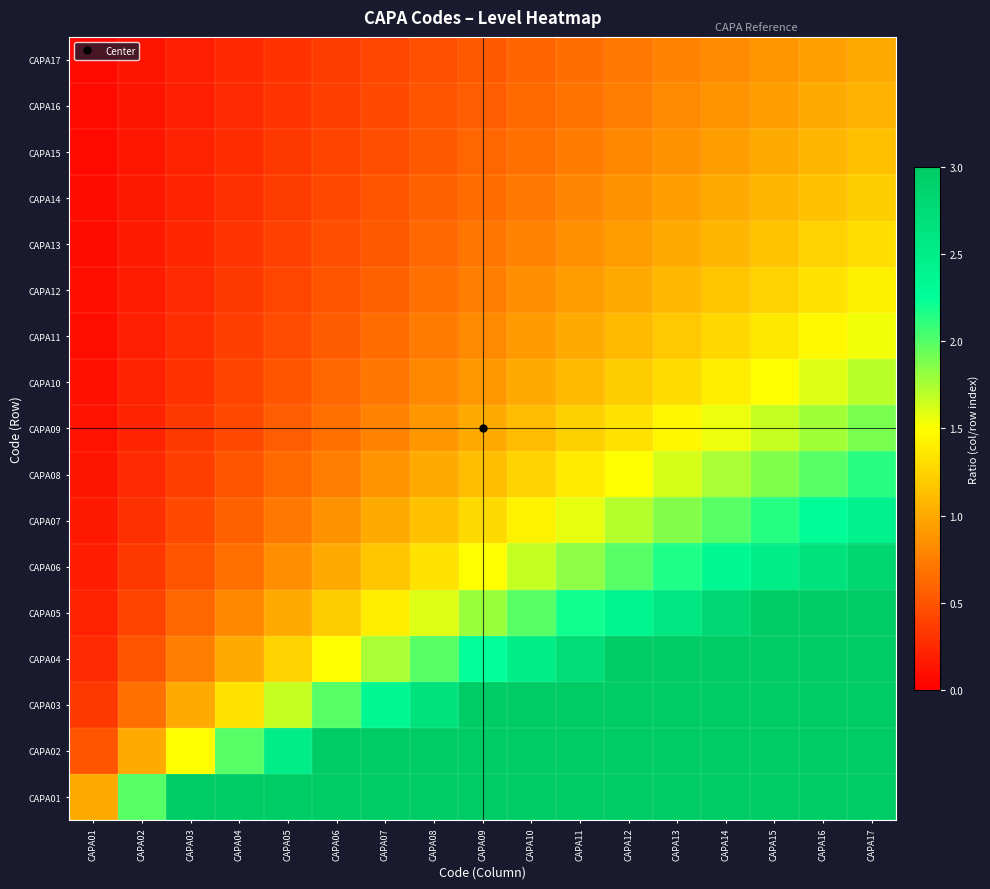

What is the difference between the highest and lowest values at CAPA04?

3.8